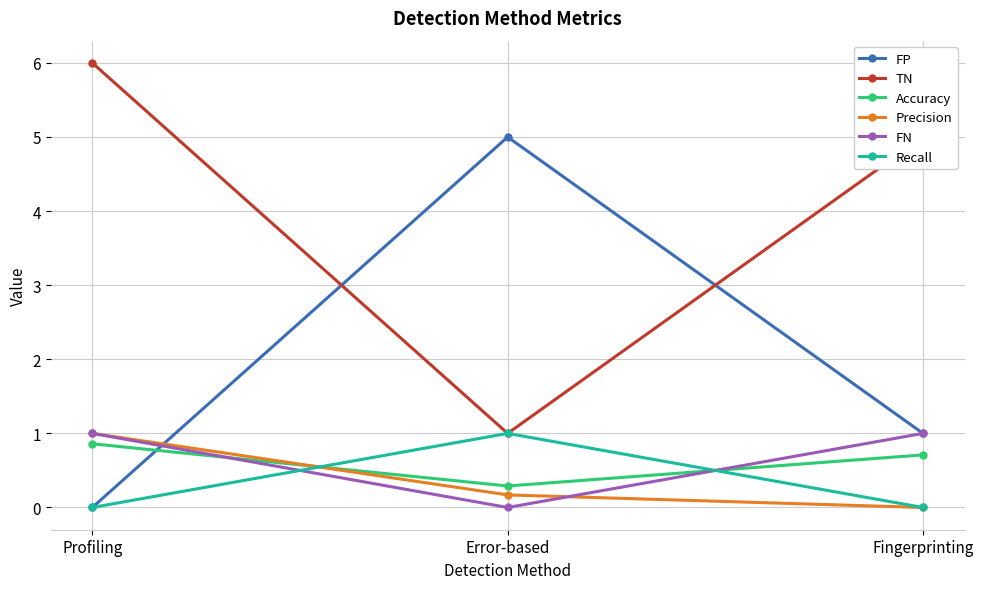

Count the number of data series in this chart.

6